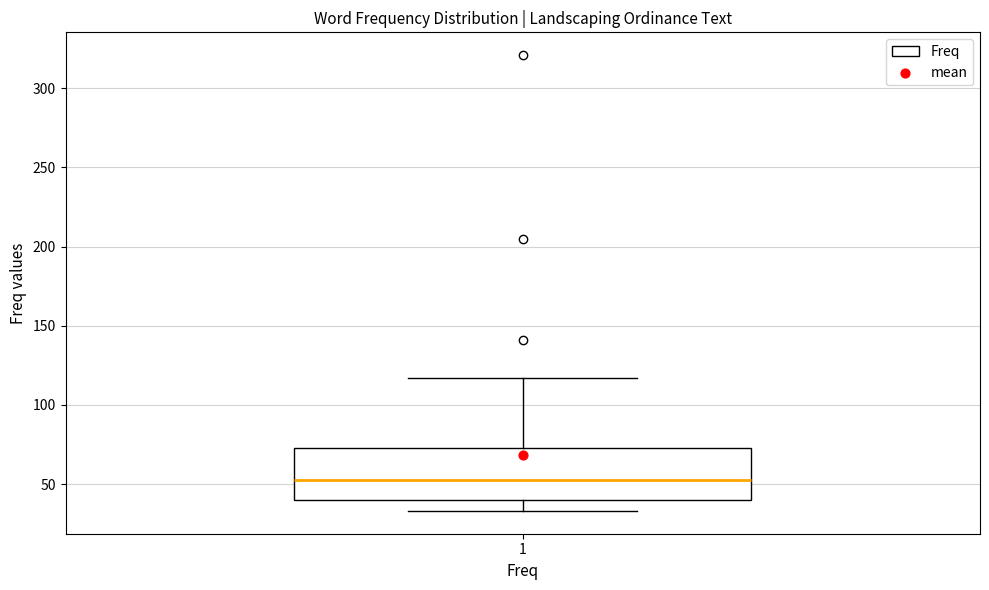

Where does the lower whisker of the box at x = 1 end on the y-axis? The values are not printed on the chart, so give them approximately, as read against the axis.

35